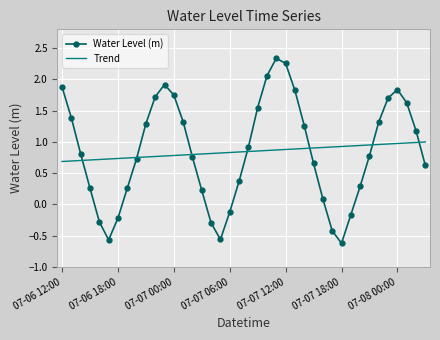

What is the sum of all Trend values?

33.7